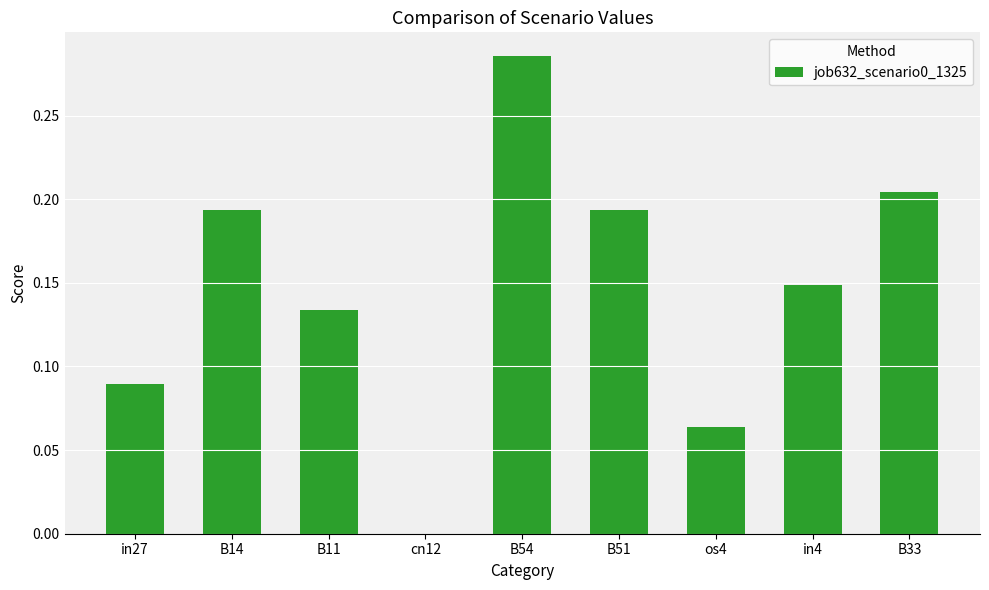

What is the sum of all values?

1.3